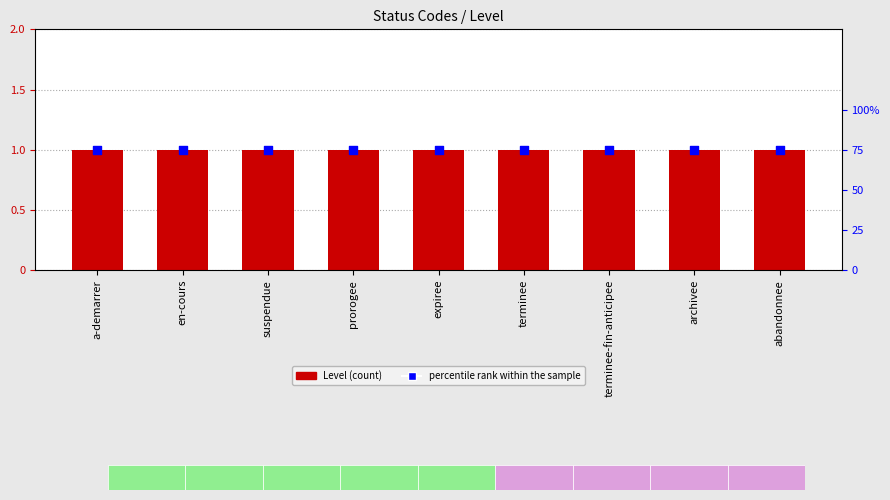

Which series has the largest total across all categories?

Level